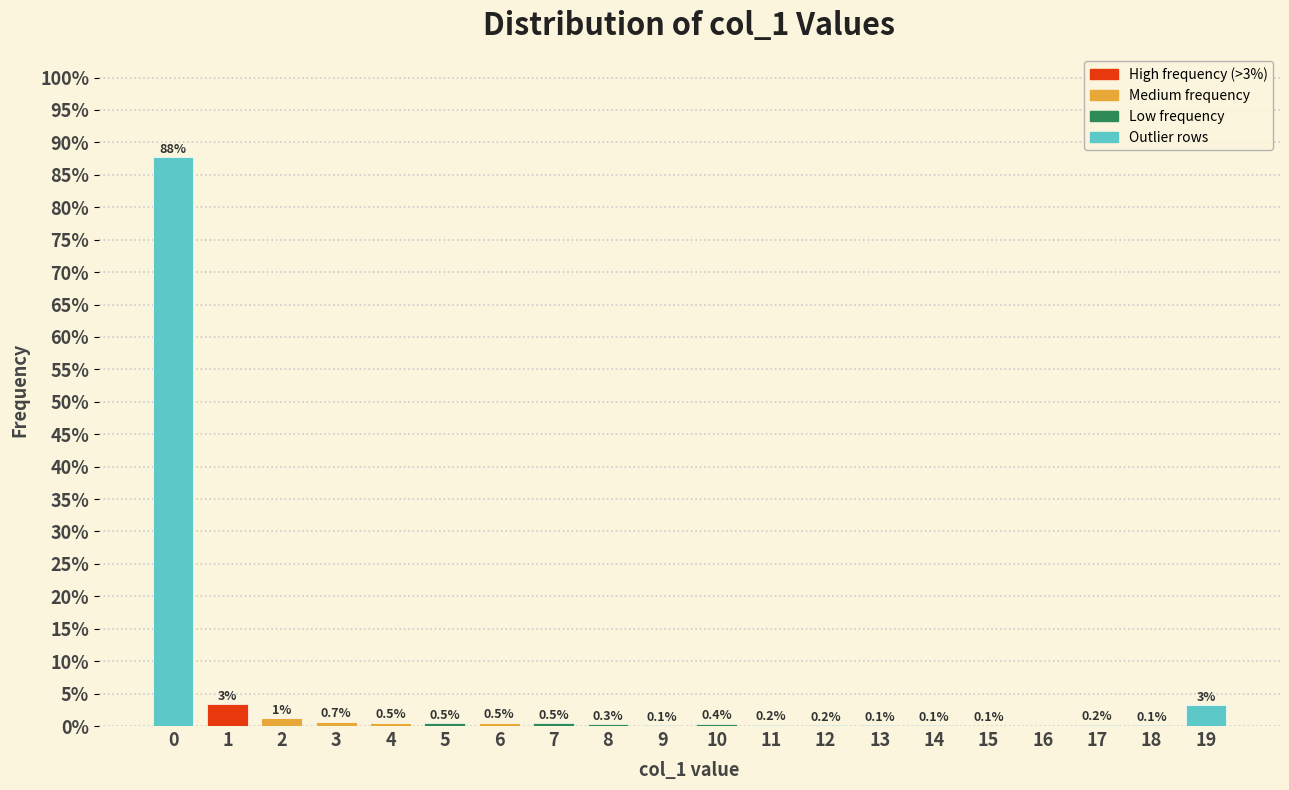

Between 18 and 10, which is larger?

10